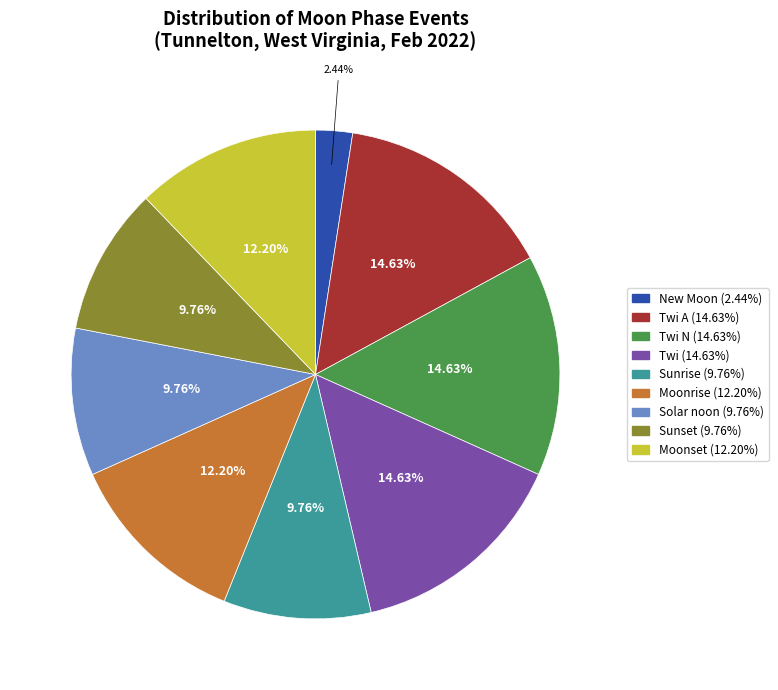

Is there a majority slice in this chart?

No